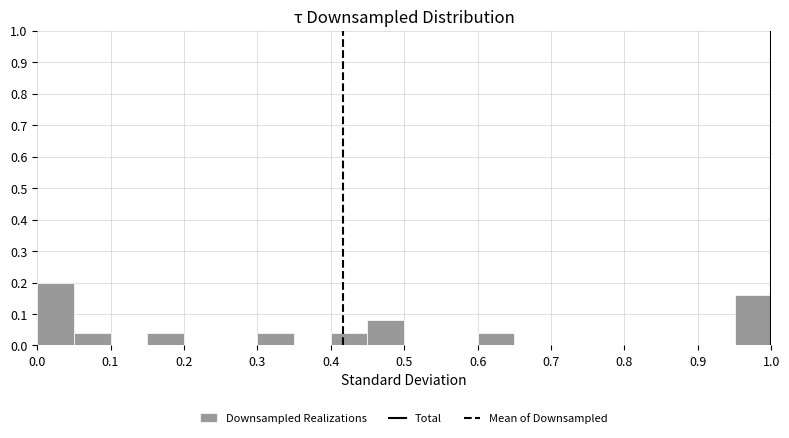

Reading left to right, transcribe this chart: for each bar, give the range it covers on the x-axis and its height. The values are not printed on the chart, so give them approximately, as read against the axis.

0.00 to 0.05: 0.20
0.05 to 0.10: 0.04
0.10 to 0.15: 0
0.15 to 0.20: 0.04
0.20 to 0.25: 0
0.25 to 0.30: 0
0.30 to 0.35: 0.04
0.35 to 0.40: 0
0.40 to 0.45: 0.04
0.45 to 0.50: 0.08
0.50 to 0.55: 0
0.55 to 0.60: 0
0.60 to 0.65: 0.04
0.65 to 0.70: 0
0.70 to 0.75: 0
0.75 to 0.80: 0
0.80 to 0.85: 0
0.85 to 0.90: 0
0.90 to 0.95: 0
0.95 to 1.00: 0.16